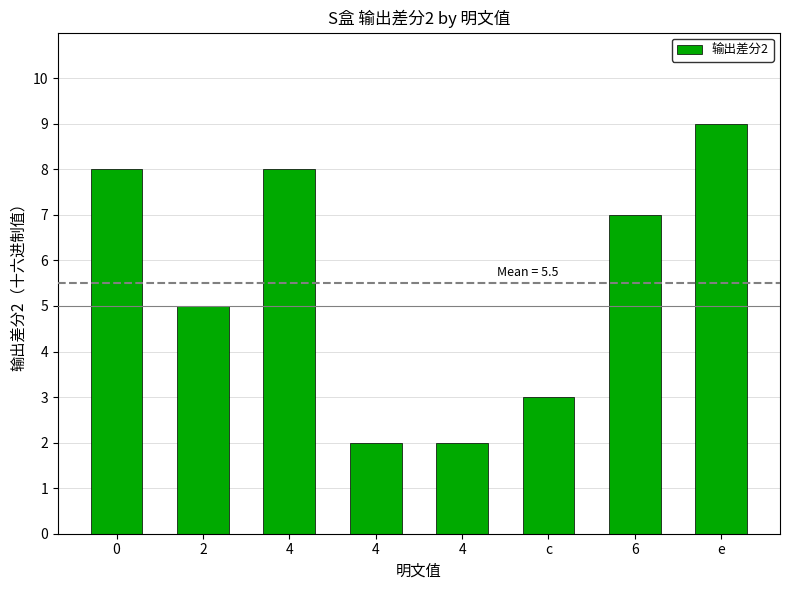

How many distinct data groups are displayed?

1